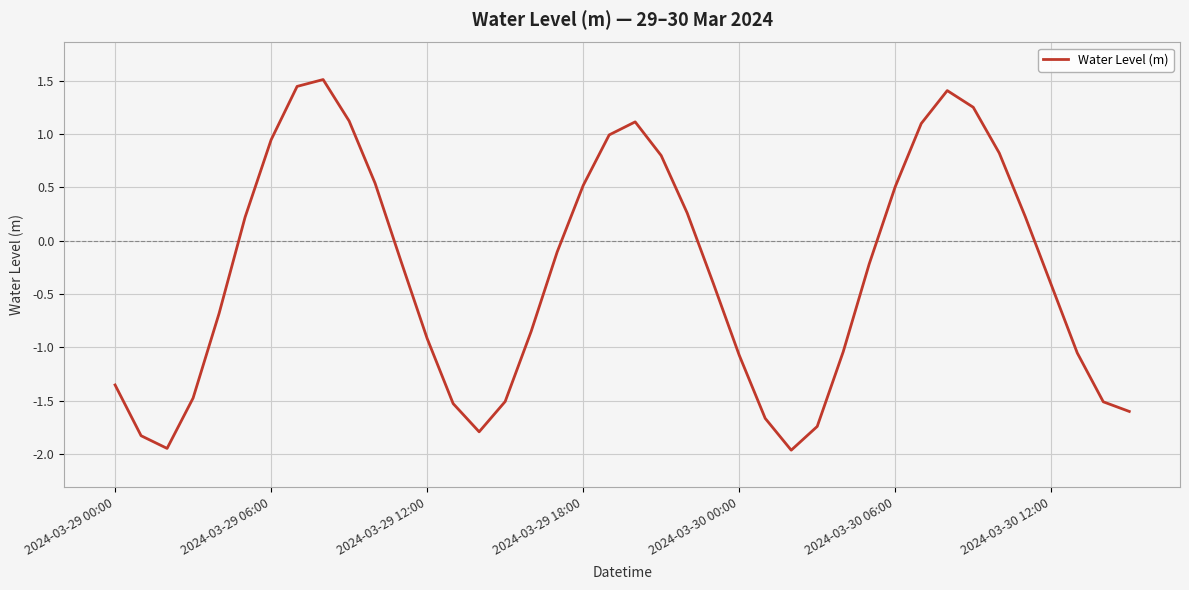

How many negative values are there?

23